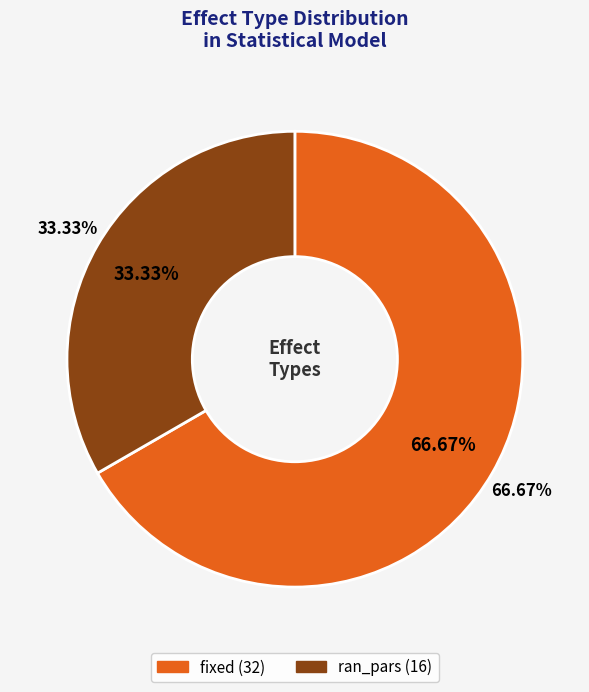

Is there any slice that represents more than half of the pie?

Yes